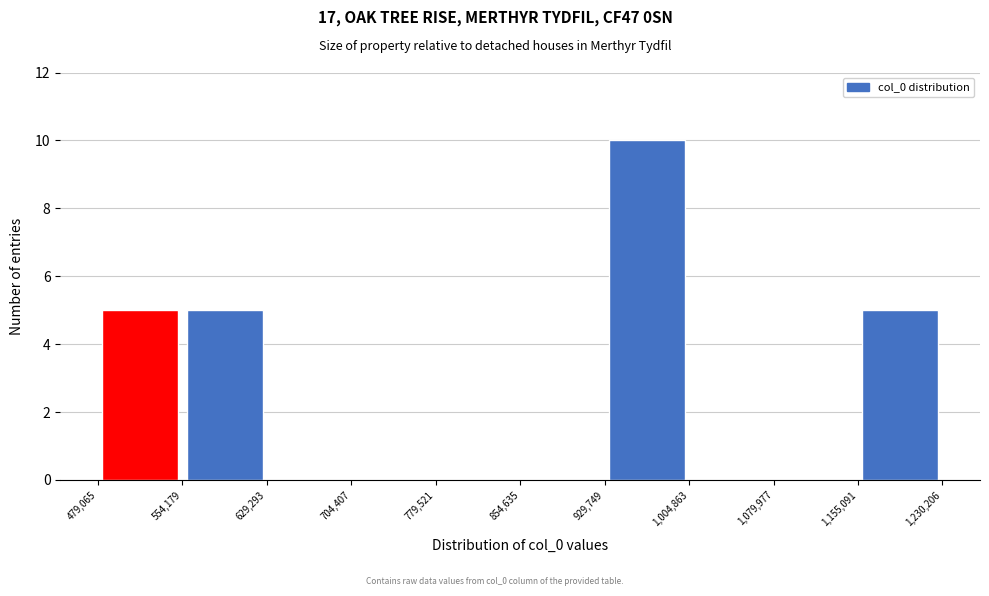

How tall is the bar that spans 479,065 to 554,179 on the x-axis? The values are not printed on the chart, so give them approximately, as read against the axis.

5